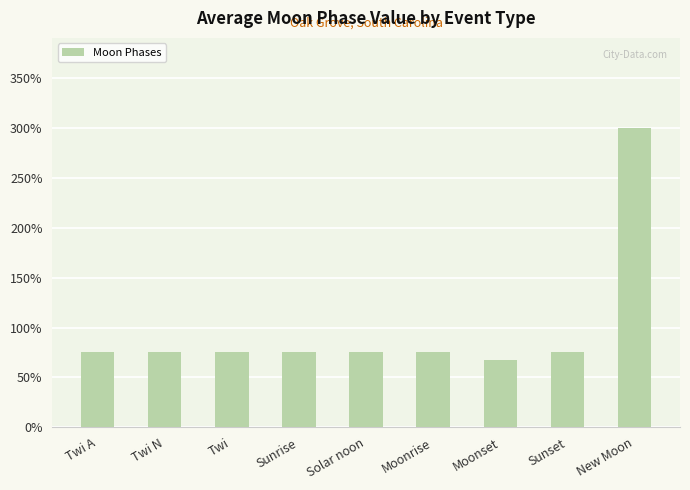

Are the bars horizontal?

No